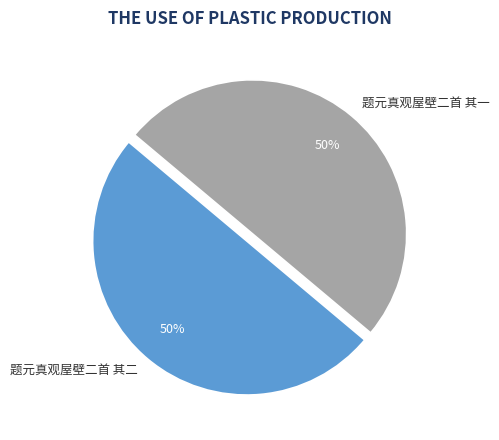

Is it true that 题元真观屋壁二首 其二 is 50% of the pie?

True